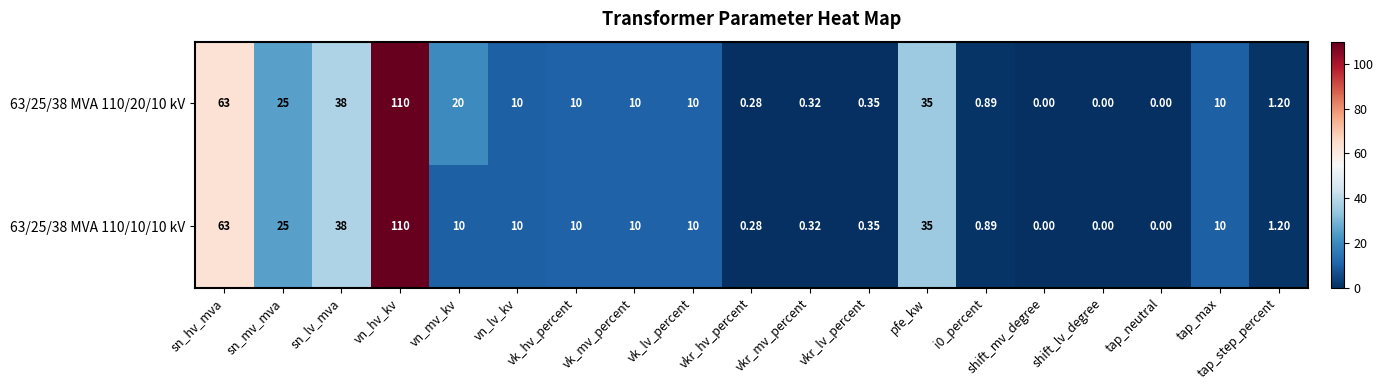

List the series in order of their overall mean, lowest first.

63/25/38 MVA 110/10/10 kV, 63/25/38 MVA 110/20/10 kV